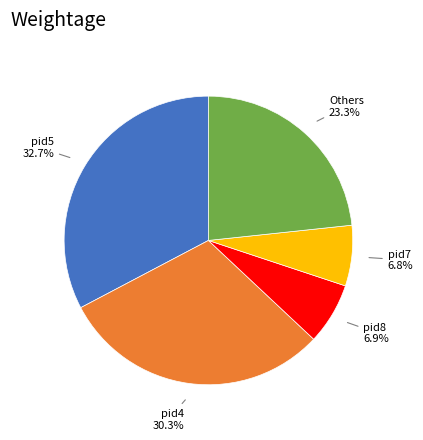

Which has a higher value, Others or pid7?

Others